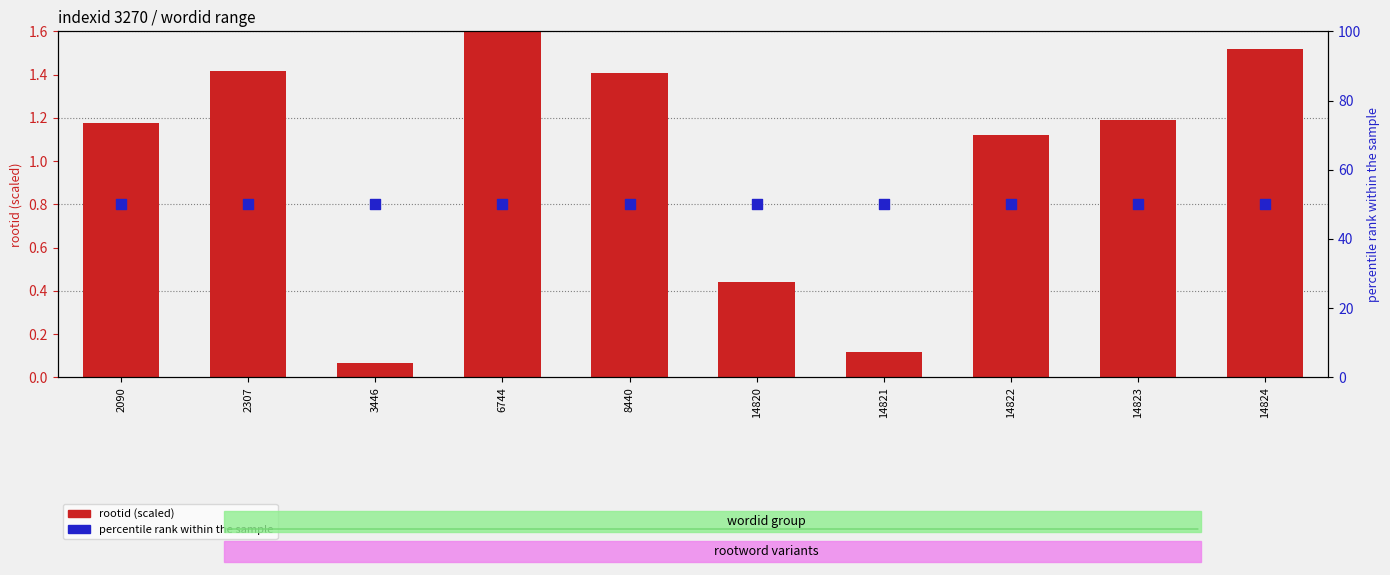

Is the value of rootid (scaled) at 2090 greater than the value of indexid (percentile) at 2090?

No